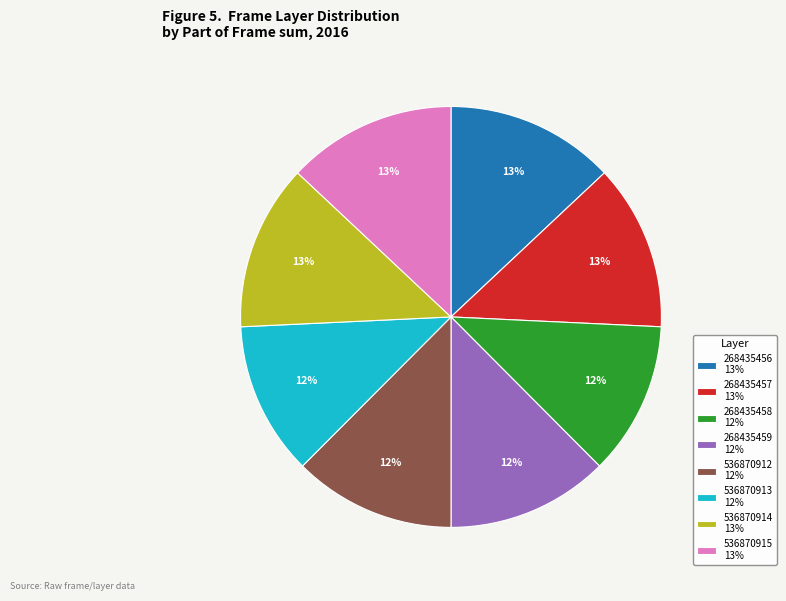

What percentage is the 536870913 slice, to the nearest percent?

12%